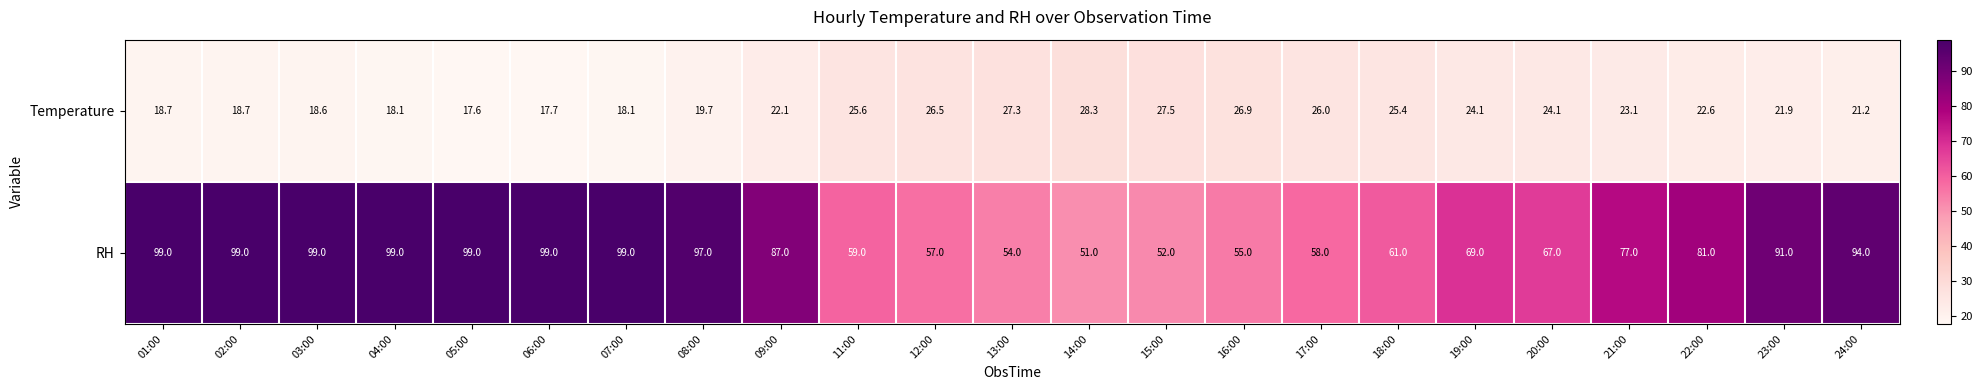

List the series in order of their peak value, lowest first.

Temperature, RH